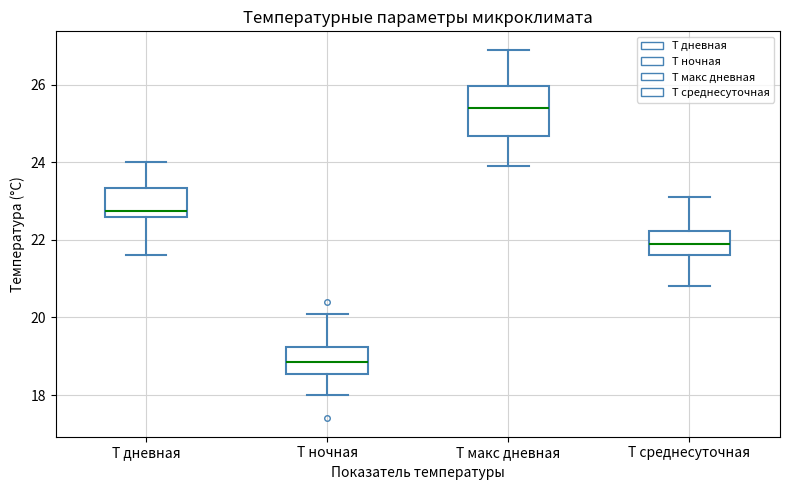

Reading left to right, read every box against the y-axis: the position of its median line, the range the box covers, and the ends of its whiskers. The values are not printed on the chart, so give them approximately, as read against the axis.

Т дневная: median 22.8, box 22.6 to 23.4, whiskers 21.6 to 24.0
Т ночная: median 18.8, box 18.6 to 19.2, whiskers 18.0 to 20.2
Т макс дневная: median 25.4, box 24.6 to 26.0, whiskers 24.0 to 27.0
Т среднесуточная: median 22.0, box 21.6 to 22.2, whiskers 20.8 to 23.2